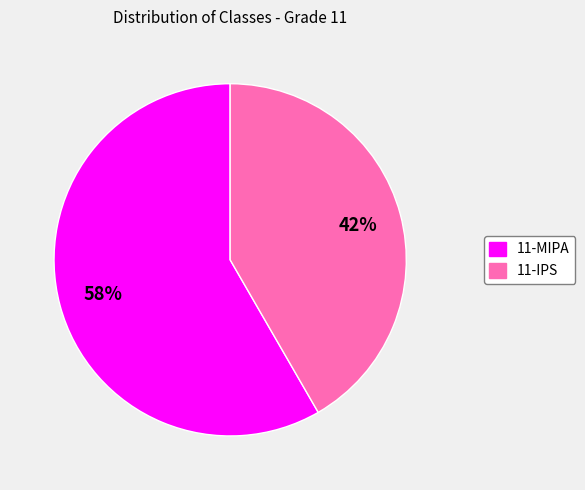

Is it true that 11-IPS is 36% of the pie?

False